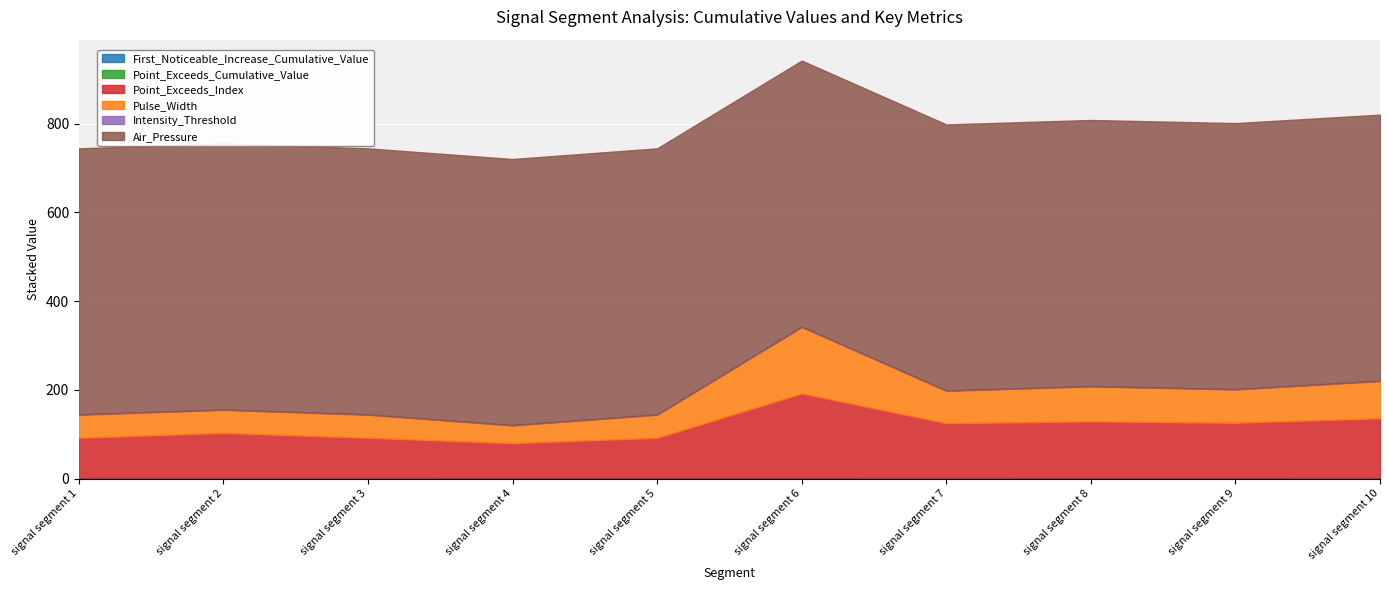

Reading left to right, what are all the values shown in this chart?

First_Noticeable_Increase_Cumulative_Value: signal segment 1=0.1	signal segment 2=0.0	signal segment 3=0.1	signal segment 4=0.0	signal segment 5=0.0	signal segment 6=0.0	signal segment 7=0.1	signal segment 8=0.0	signal segment 9=0.0	signal segment 10=0.1
Point_Exceeds_Cumulative_Value: signal segment 1=0.8	signal segment 2=0.8	signal segment 3=0.8	signal segment 4=0.8	signal segment 5=0.8	signal segment 6=0.8	signal segment 7=0.8	signal segment 8=0.8	signal segment 9=0.8	signal segment 10=0.8
Point_Exceeds_Index: signal segment 1=91.0	signal segment 2=102.0	signal segment 3=91.0	signal segment 4=79.0	signal segment 5=91.0	signal segment 6=191.0	signal segment 7=124.0	signal segment 8=128.0	signal segment 9=125.0	signal segment 10=135.0
Pulse_Width: signal segment 1=52.0	signal segment 2=52.0	signal segment 3=52.0	signal segment 4=40.0	signal segment 5=52.0	signal segment 6=150.0	signal segment 7=73.0	signal segment 8=79.0	signal segment 9=75.0	signal segment 10=84.0
Intensity_Threshold: signal segment 1=0.8	signal segment 2=0.8	signal segment 3=0.8	signal segment 4=0.8	signal segment 5=0.8	signal segment 6=0.8	signal segment 7=0.8	signal segment 8=0.8	signal segment 9=0.8	signal segment 10=0.8
Air_Pressure: signal segment 1=600.0	signal segment 2=600.0	signal segment 3=600.0	signal segment 4=600.0	signal segment 5=600.0	signal segment 6=600.0	signal segment 7=600.0	signal segment 8=600.0	signal segment 9=600.0	signal segment 10=600.0